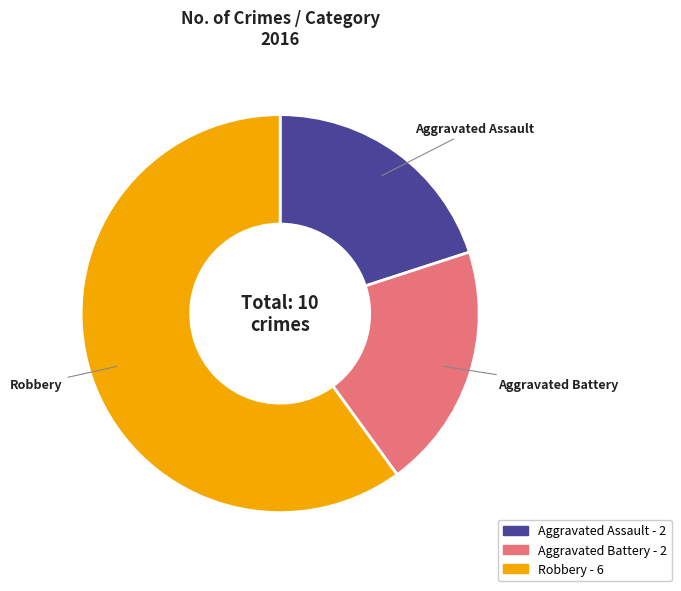

Which category has the biggest portion of the pie?

Robbery